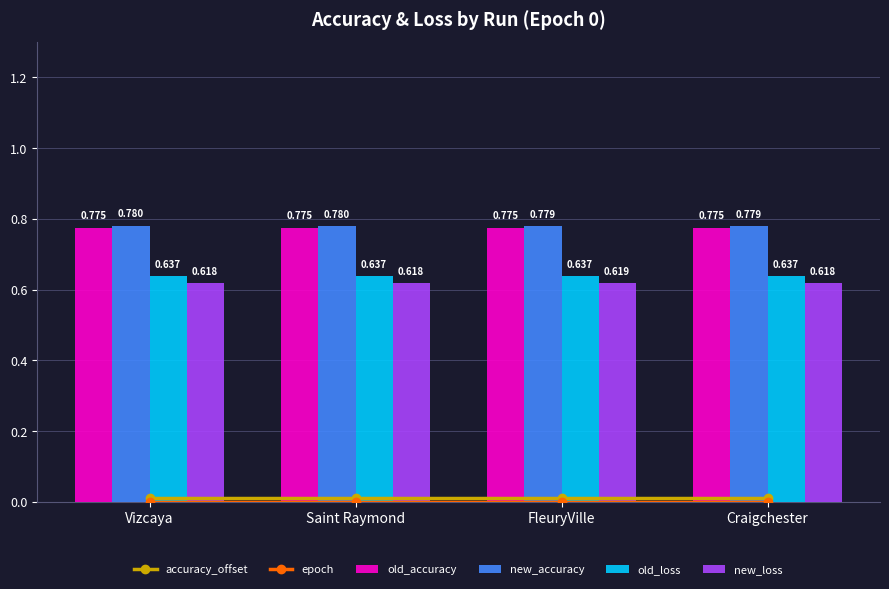

What are all the series names shown in the legend?

accuracy_offset, epoch, old_accuracy, new_accuracy, old_loss, new_loss